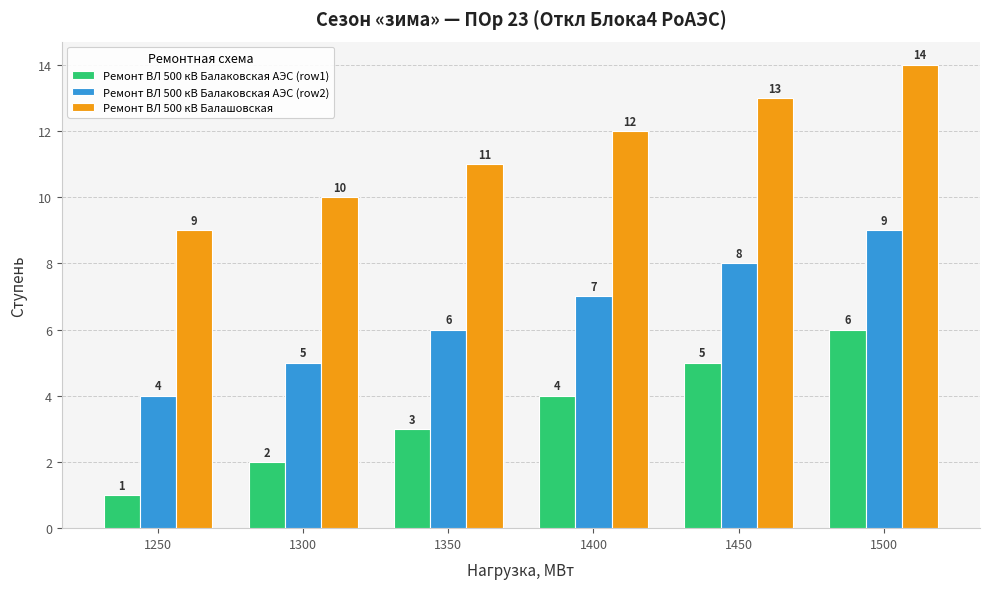

What is the sum of the Ремонт ВЛ 500 кВ Балашовская values at 1500 and 1350?

25